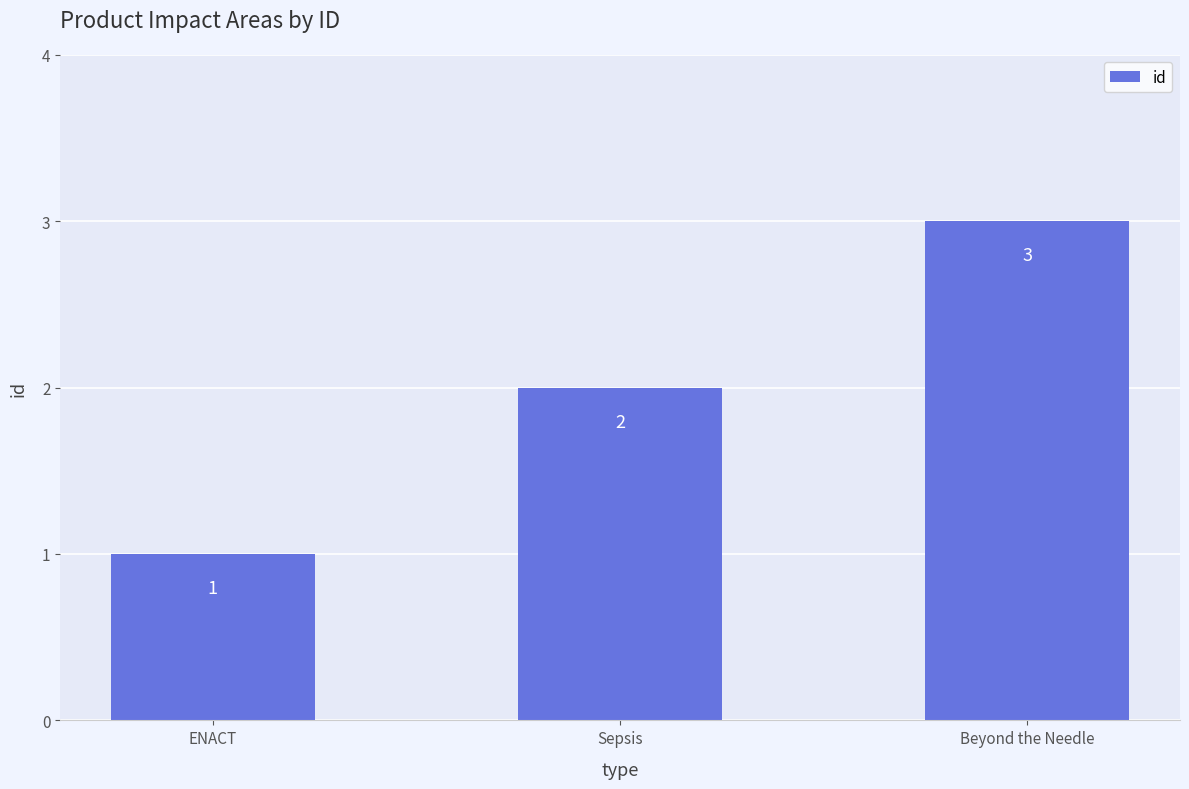

Which label corresponds to the largest value in the chart?

Beyond the Needle